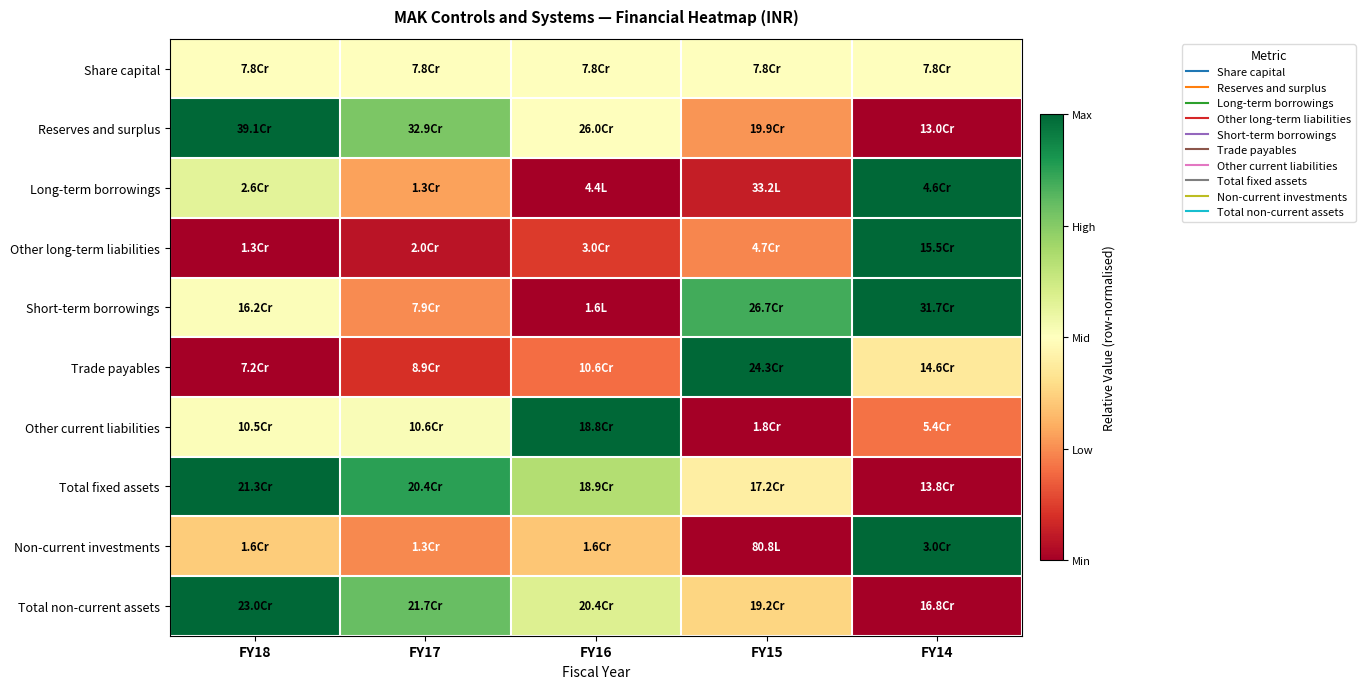

At which category is the sum across all series the highest?

FY18